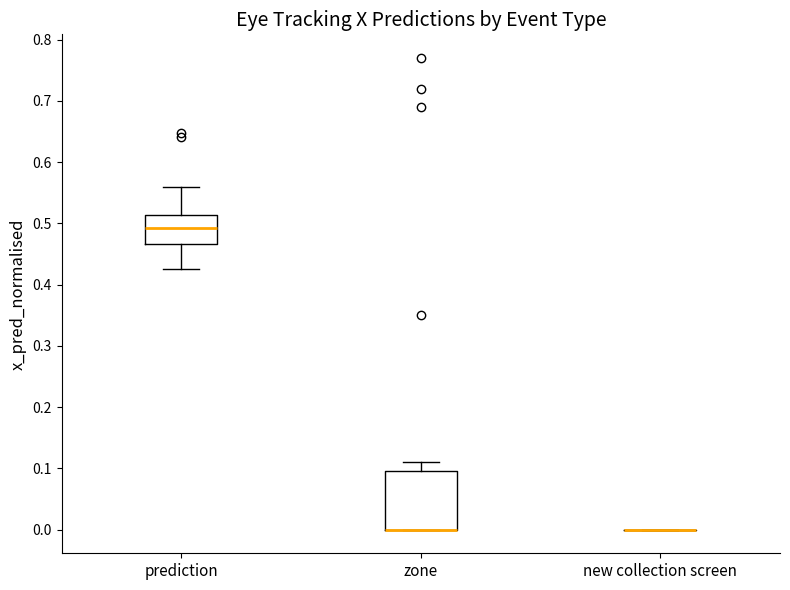

Reading left to right, read every box against the y-axis: the position of its median line, the range the box covers, and the ends of its whiskers. The values are not printed on the chart, so give them approximately, as read against the axis.

prediction: median 0.49, box 0.47 to 0.51, whiskers 0.43 to 0.56
zone: median 0.00 (drawn on the box's lower edge), box 0.00 to 0.10, whiskers 0.00 to 0.11
new collection screen: box collapsed to a line at 0.00, whiskers 0.00 to 0.00